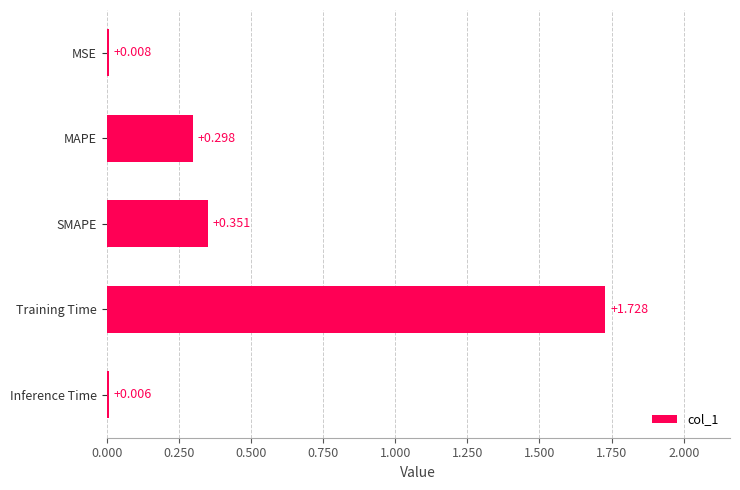

At which label is the value closest to 0?

Inference Time